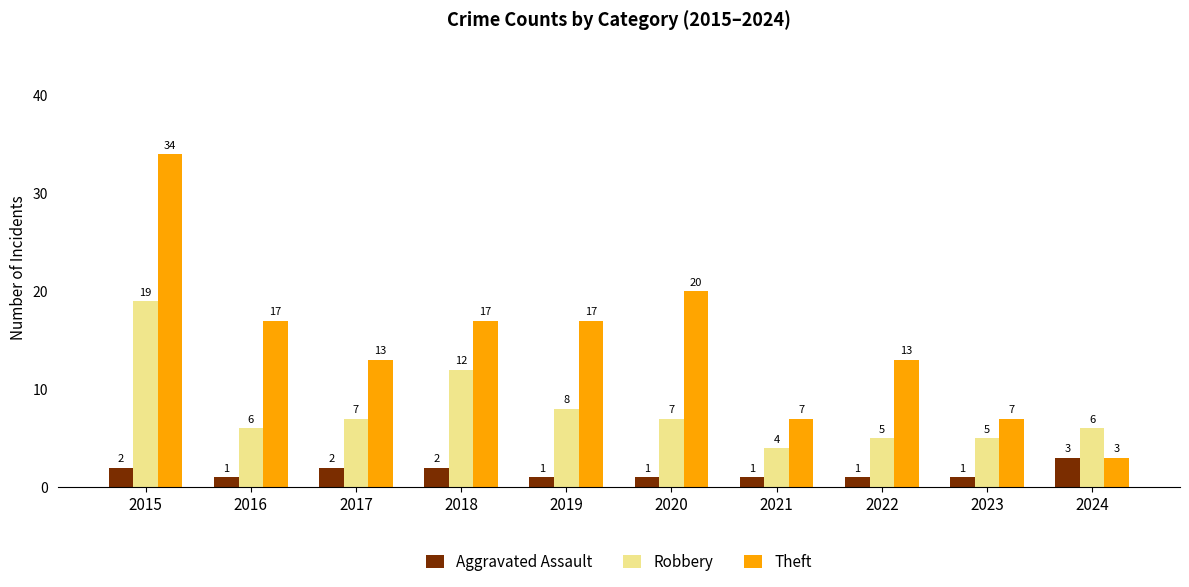

How many bars are there in each group?

3